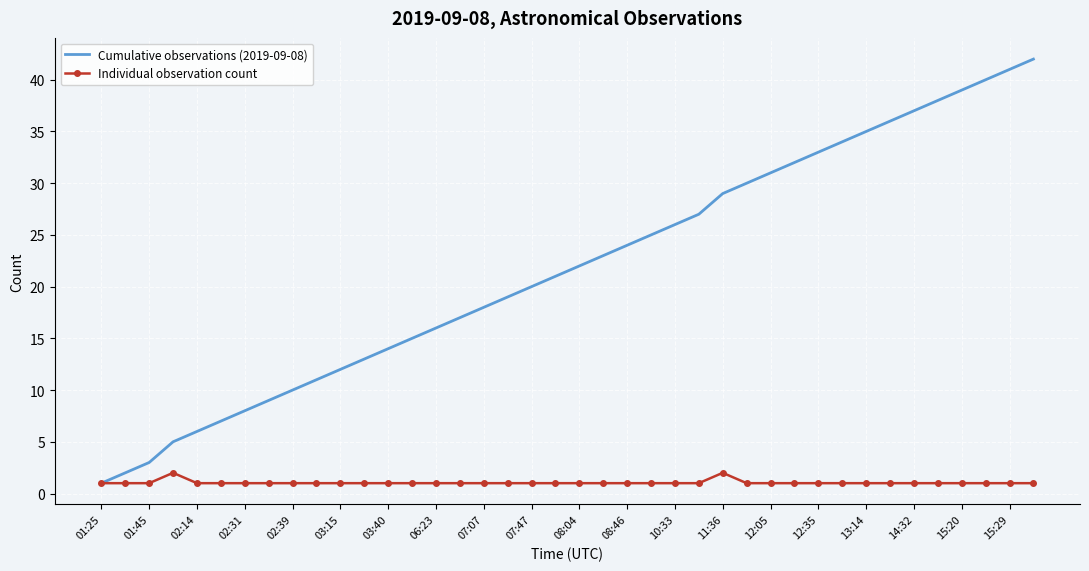

Which series has the widest spread of values?

Cumulative observations (2019-09-08)